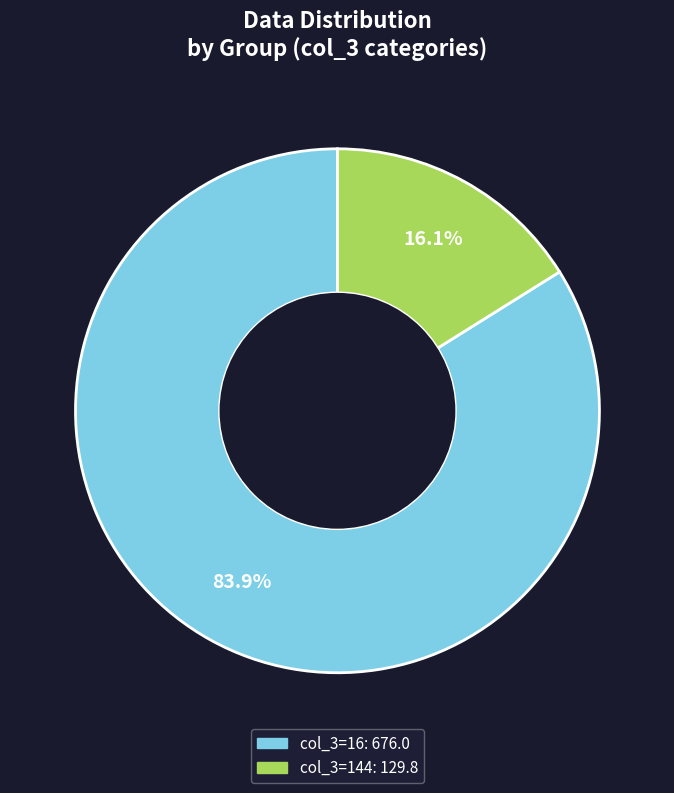

Does any single category account for the majority?

Yes